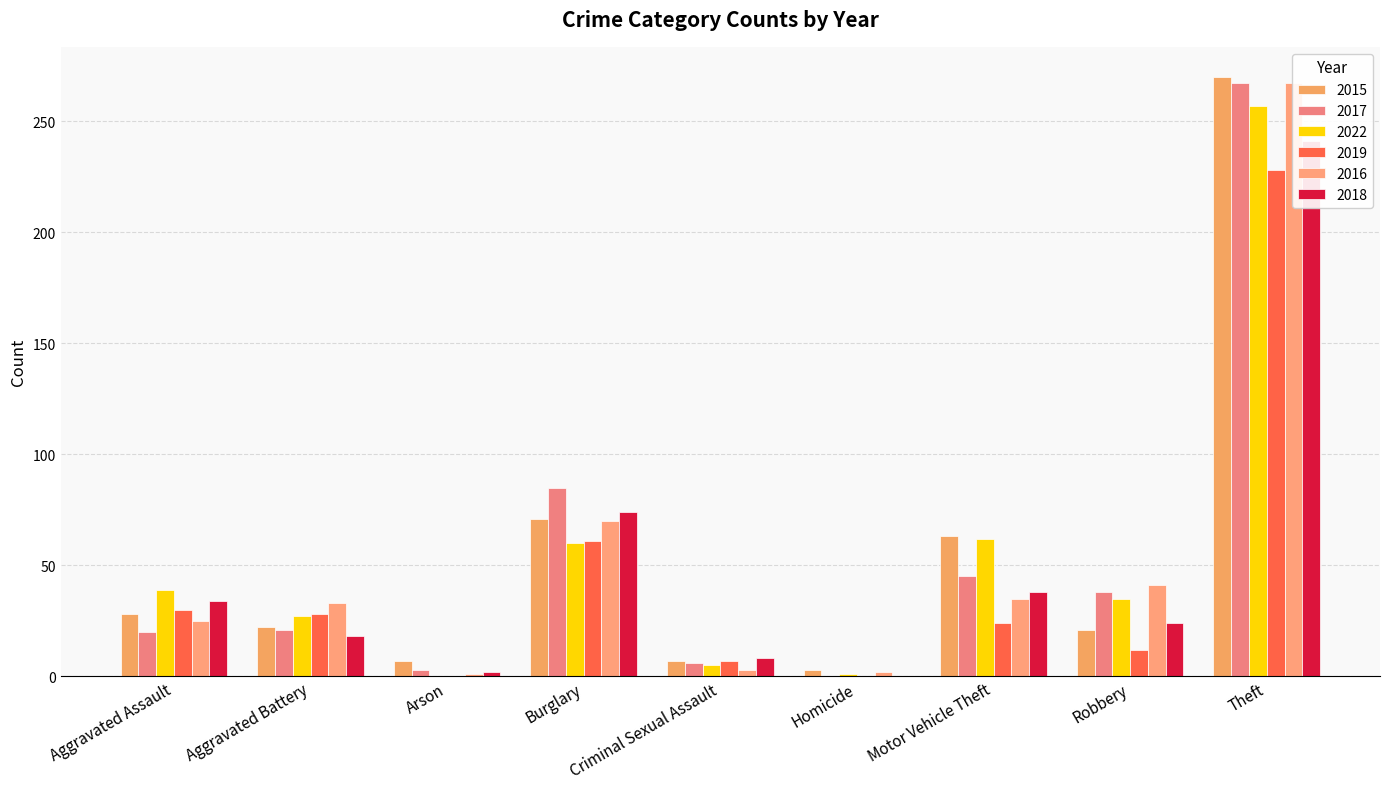

What is the label of the 6th bar from the left?

Homicide